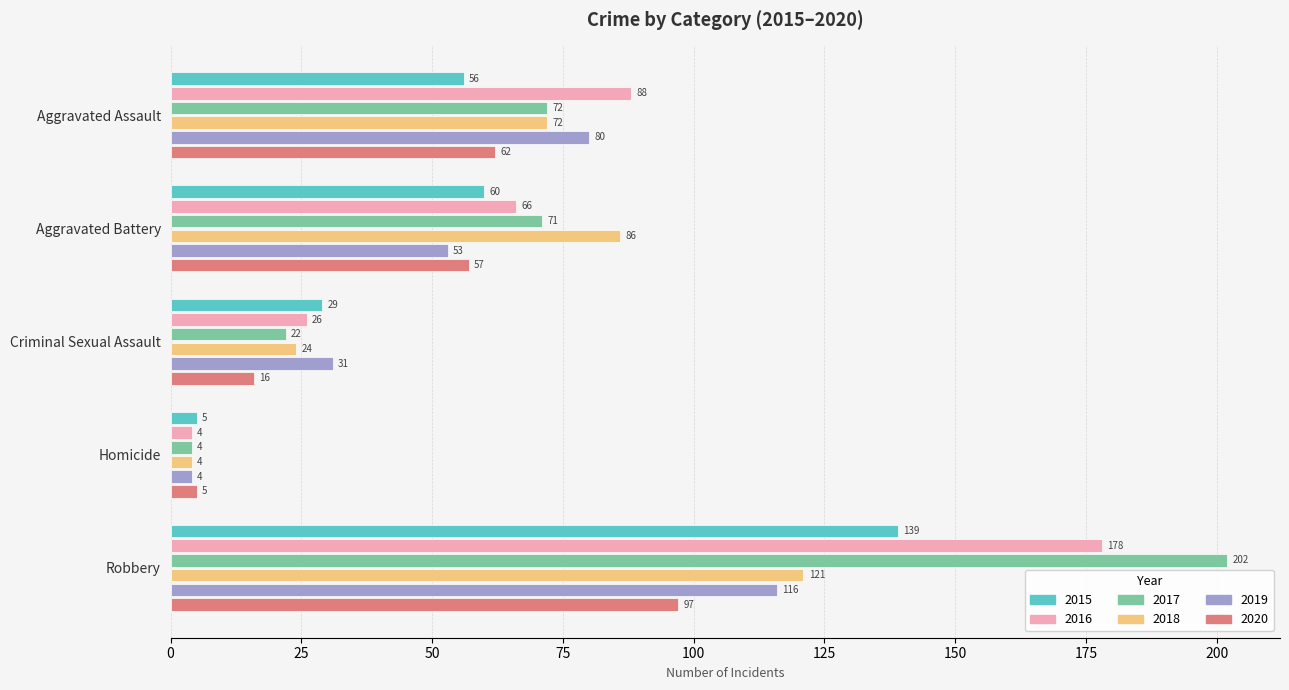

What is the difference between the second highest and minimum values in the 2015 series?

55